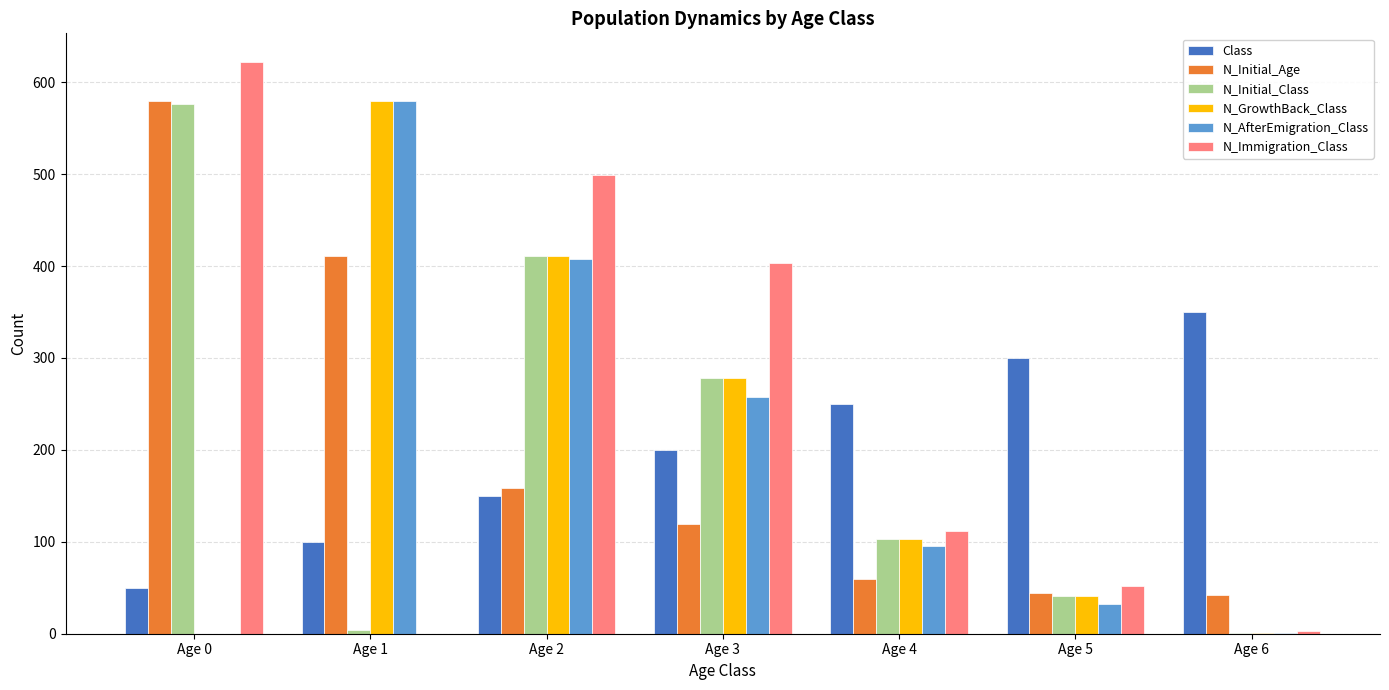

At which label is N_Initial_Age closest to 311?

Age 1